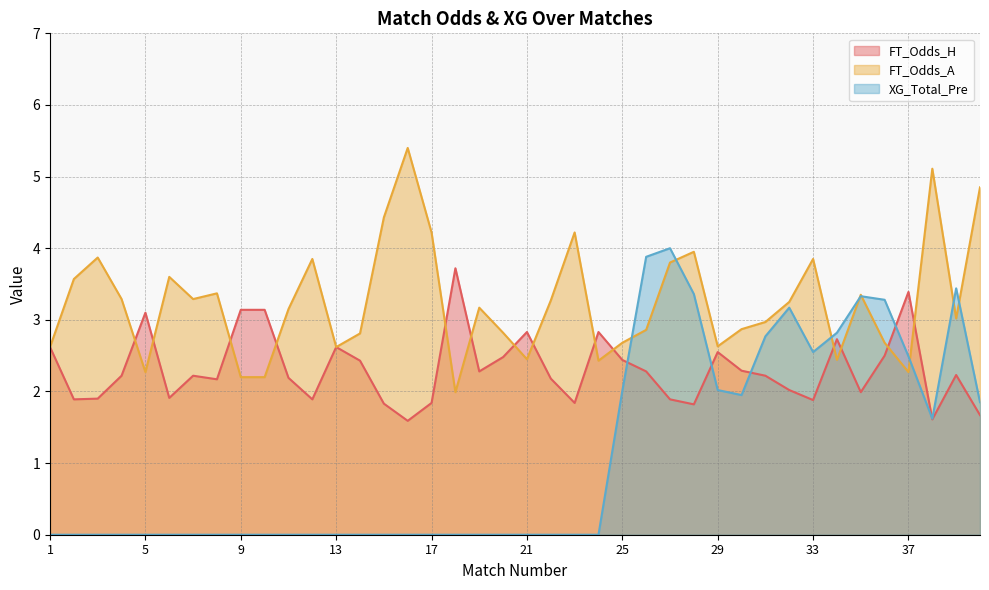

True or false: XG_Total_Pre has more than 2 points higher than both neighbors.

True